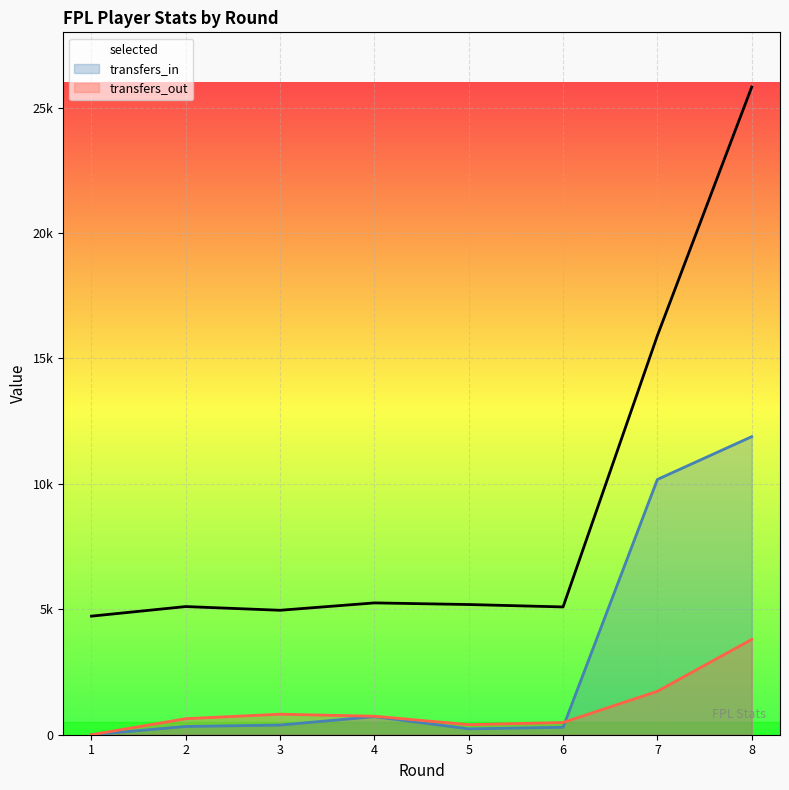

What is the sum of the transfers_in values at 7 and 1?

10176